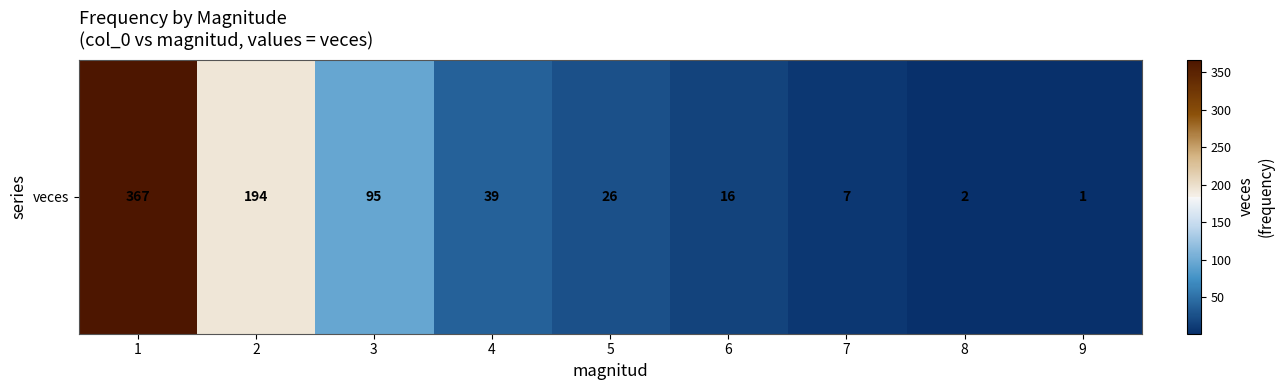

What is the difference between the values at 1 and 5?

341